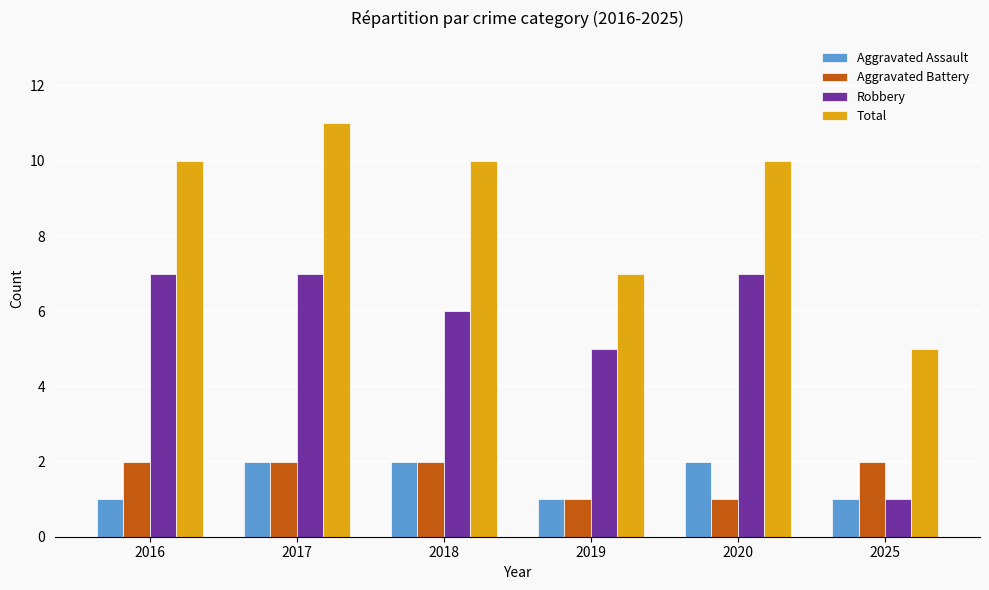

Does the chart contain stacked bars?

No